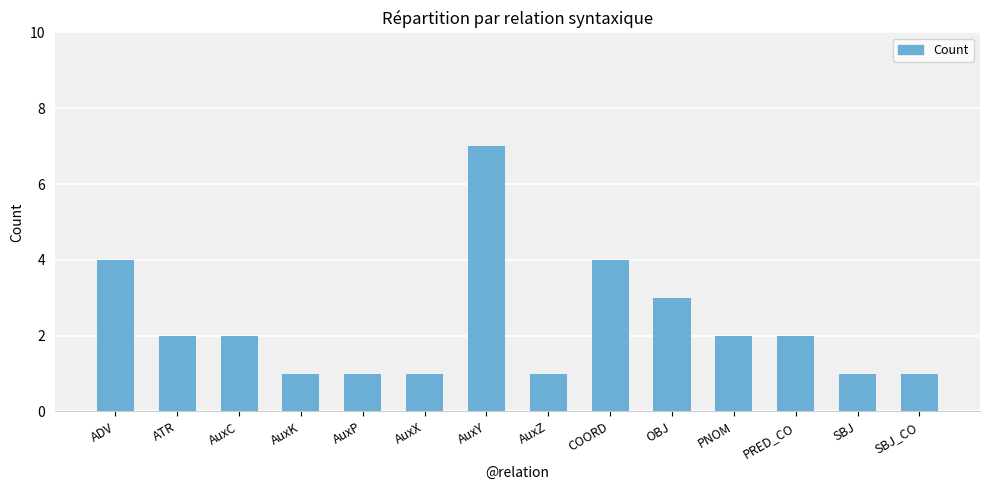

Are the bars horizontal?

No